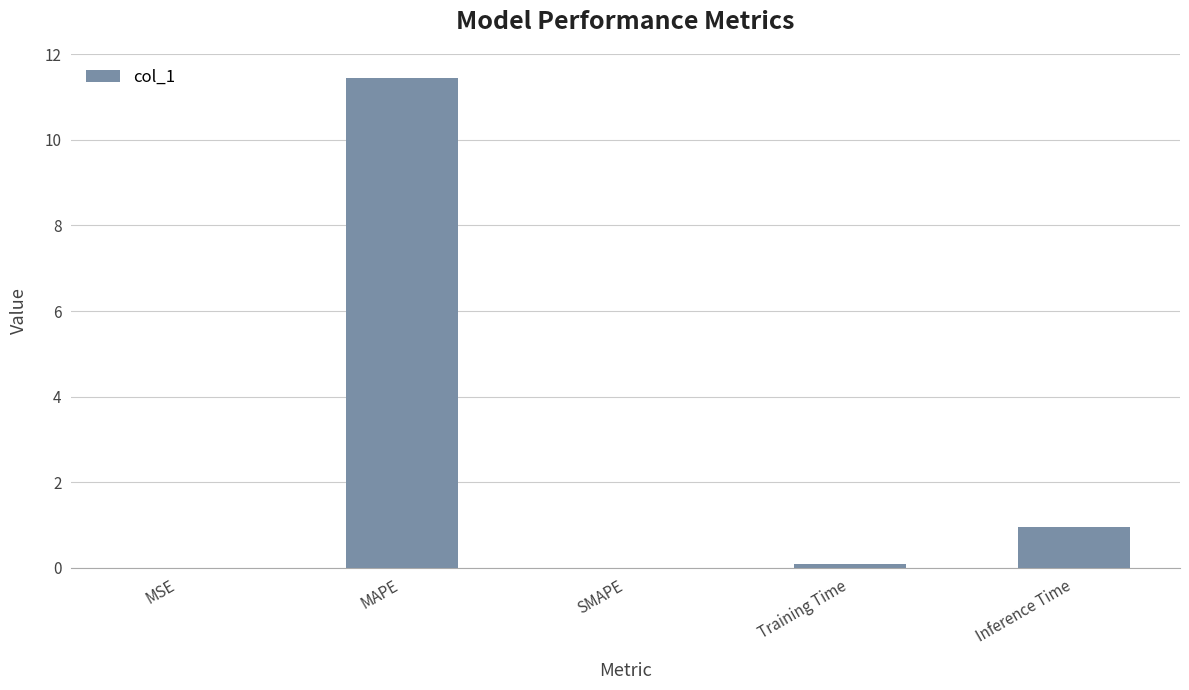

Is it true that the value at SMAPE is 0.0?

True